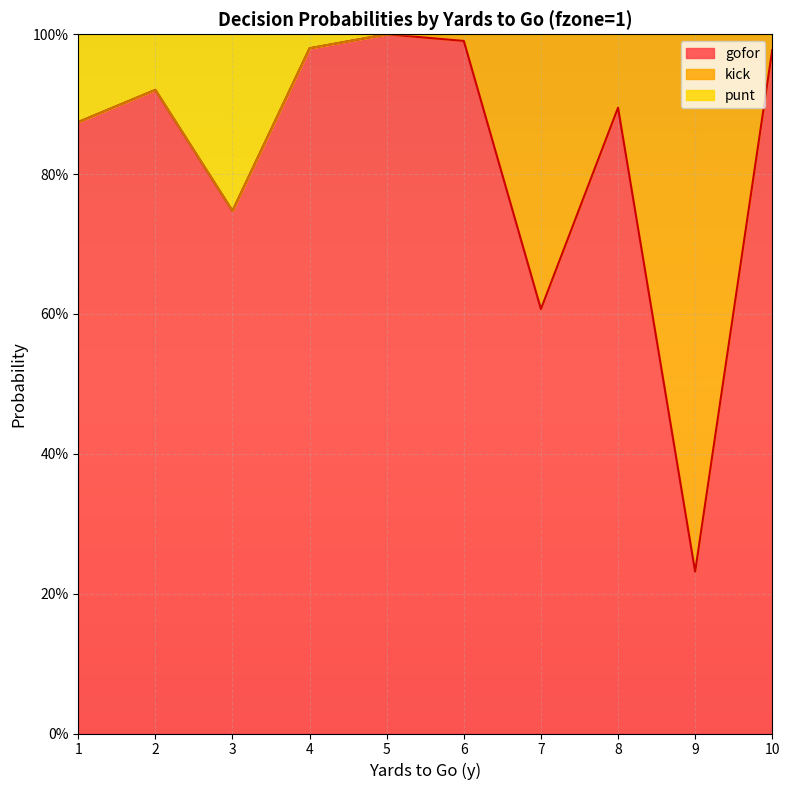

True or false: punt and gofor cross at least once.

False